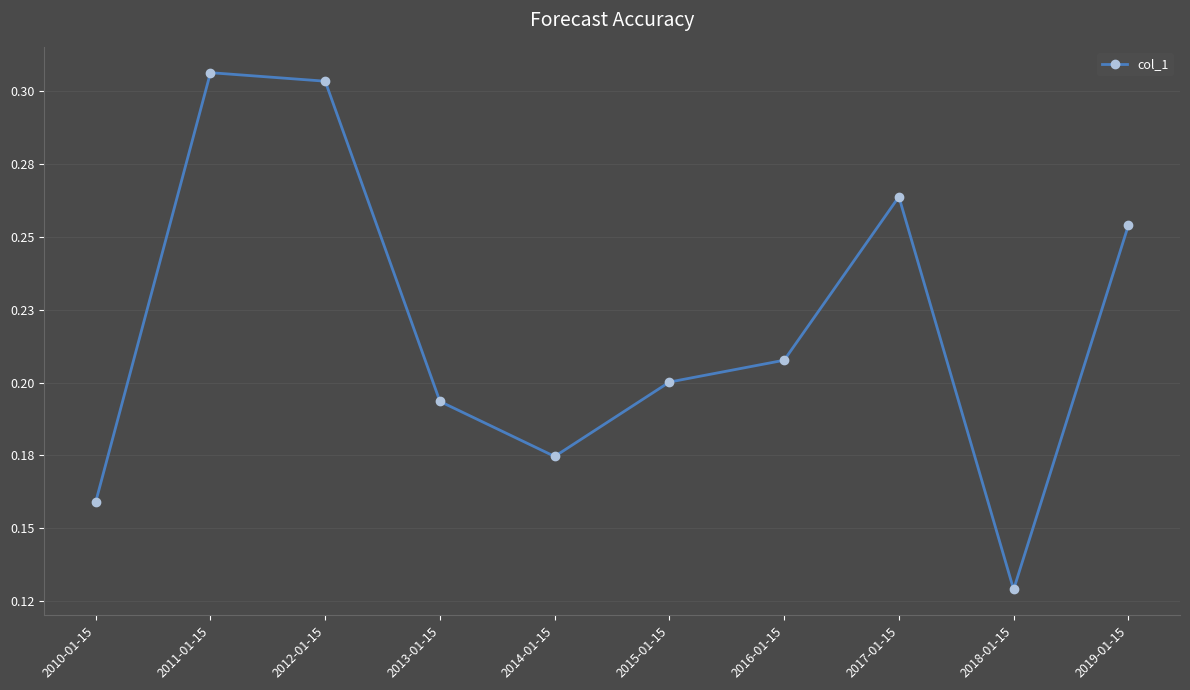

The chart shows a value of 0.2 at 2010-01-15. True or false?

True